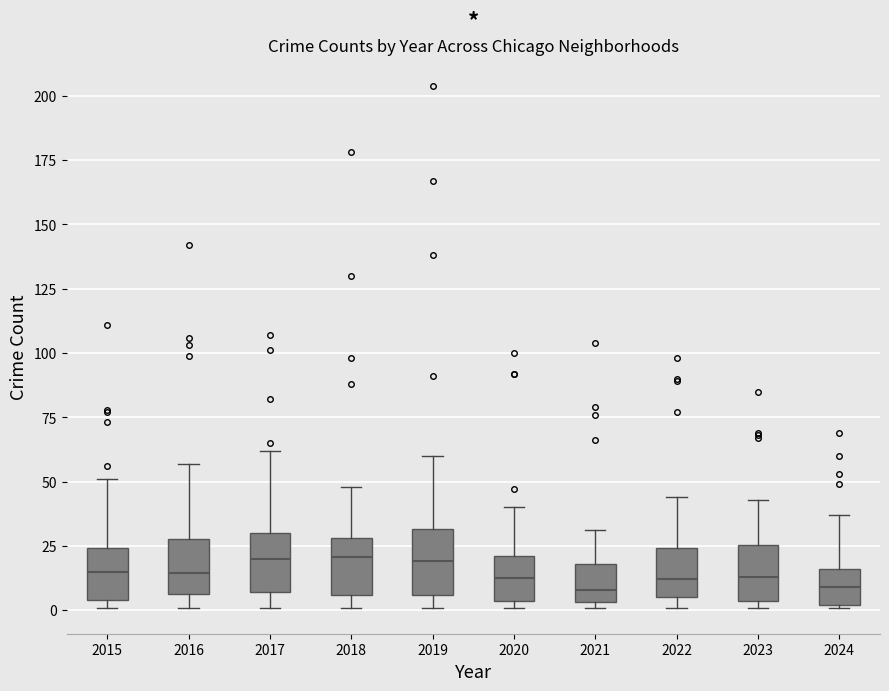

Reading left to right, transcribe this box plot: for each box, give where its median line is, the range the box spans, and where its two whiskers end, as read against the y-axis. The values are not printed on the chart, so give them approximately, as read against the axis.

2015: median 15, box 5 to 25, whiskers 0 to 50
2016: median 15, box 5 to 30, whiskers 0 to 55
2017: median 20, box 5 to 30, whiskers 0 to 60
2018: median 20, box 5 to 30, whiskers 0 to 50
2019: median 20, box 5 to 30, whiskers 0 to 60
2020: median 15, box 5 to 20, whiskers 0 to 40
2021: median 10, box 5 to 20, whiskers 0 to 30
2022: median 10, box 5 to 25, whiskers 0 to 45
2023: median 15, box 5 to 25, whiskers 0 to 45
2024: median 10, box 0 to 15, whiskers 0 to 35